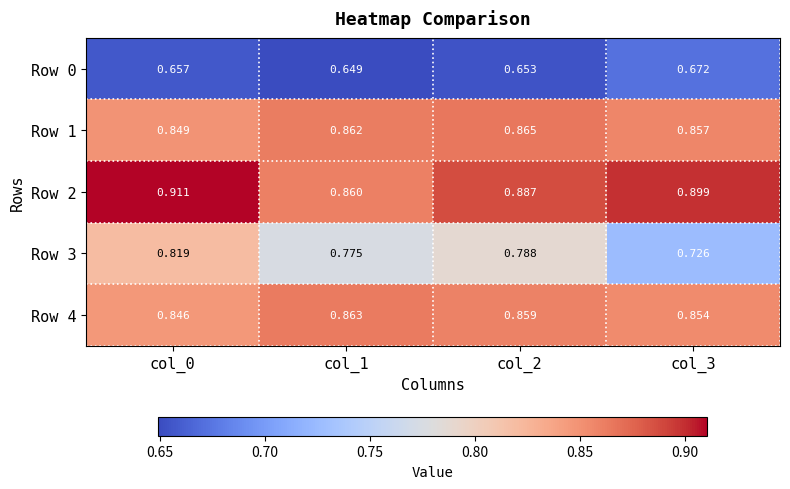

Which series has the widest spread of values?

Row 3